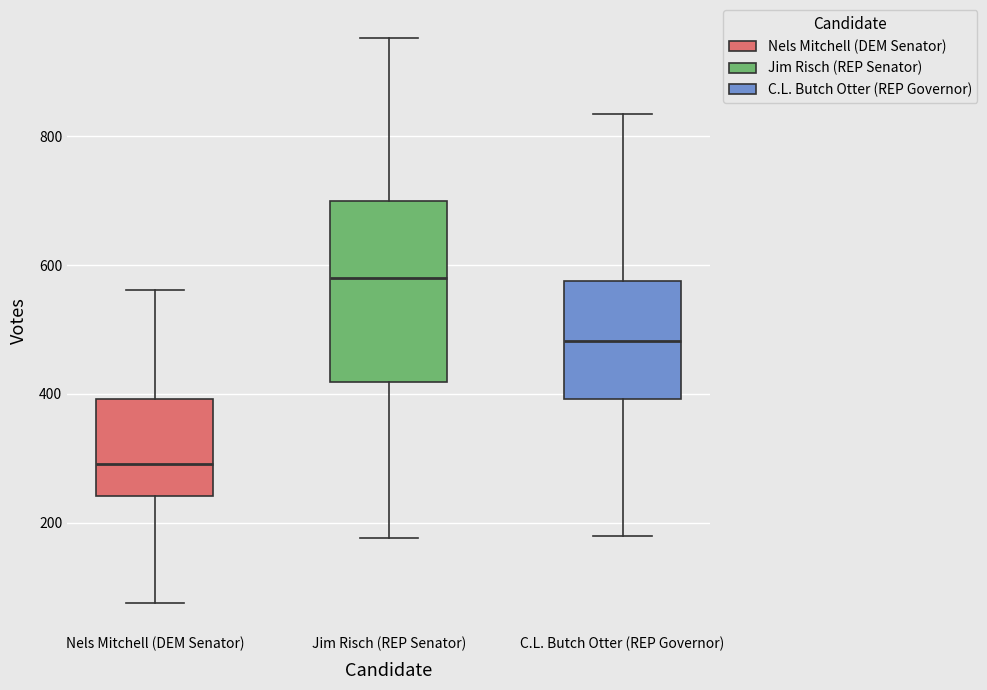

Which box's median line is the lowest?

Nels Mitchell (DEM Senator)